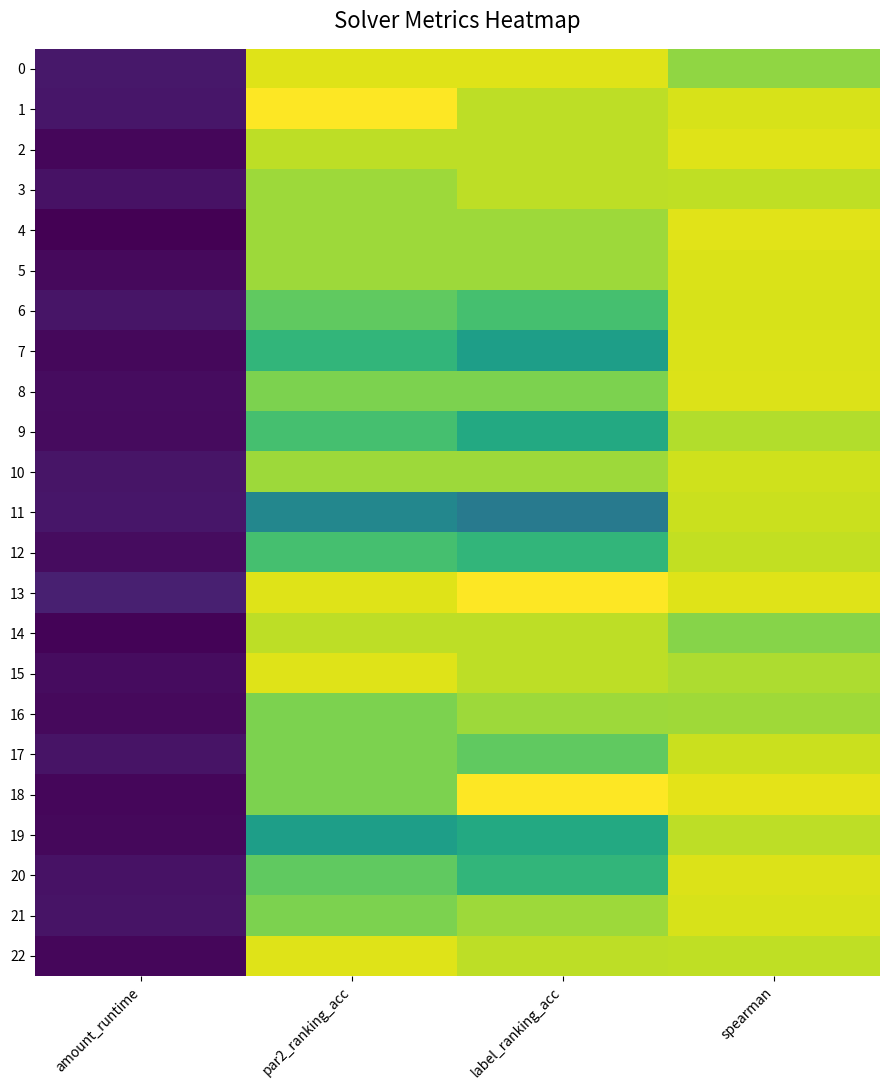

What is the difference between the highest and lowest values at par2_ranking_acc?

0.5